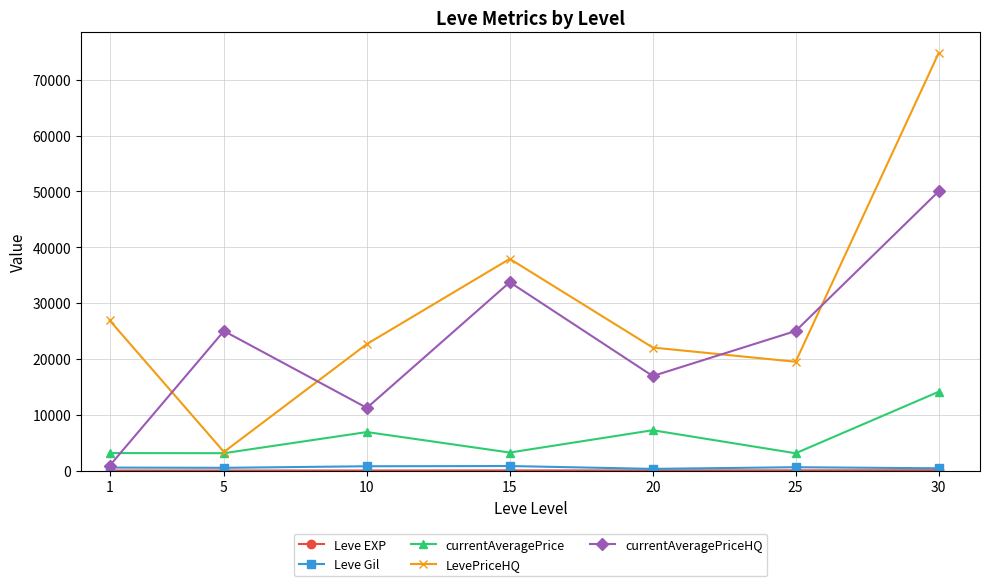

Between 10 and 15, which series saw the biggest shift?

currentAveragePriceHQ